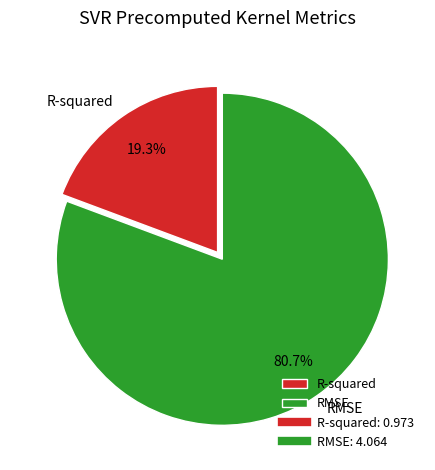

Is it true that RMSE is 81% of the pie?

True